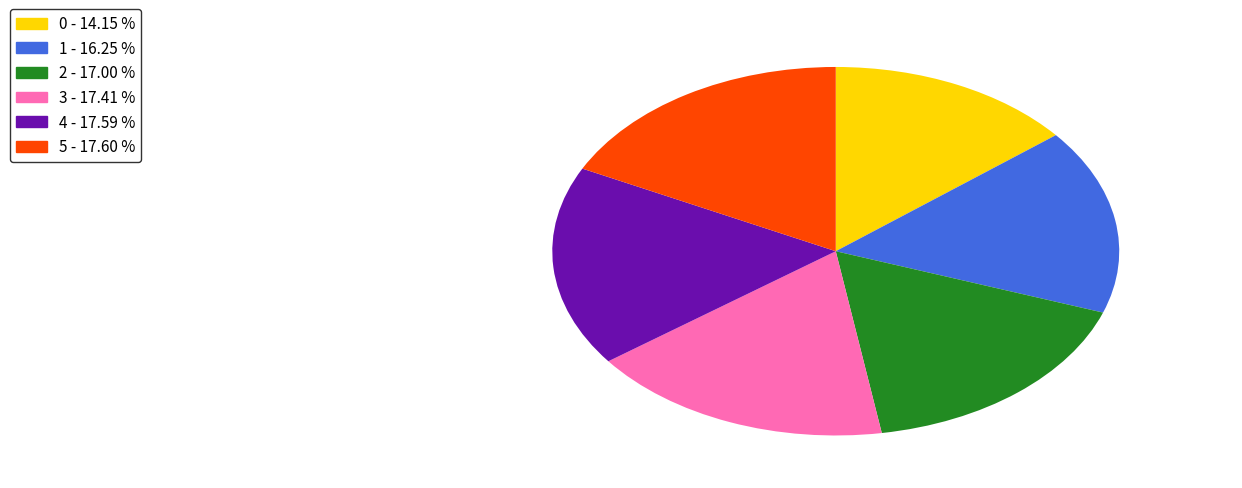

Is there a majority slice in this chart?

No